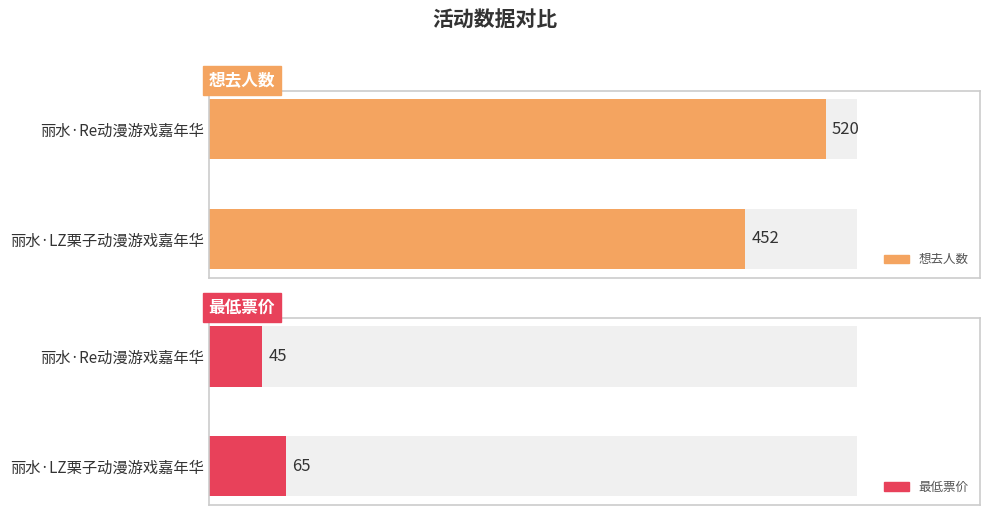

What is the total value across all series at 丽水·Re动漫游戏嘉年华?

565